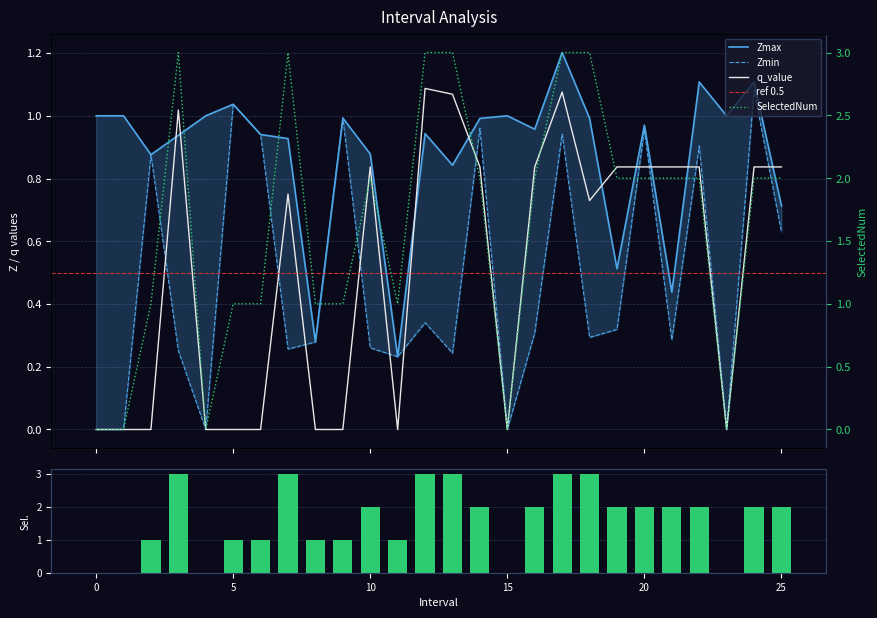

Which has a higher value, 24 or 14?

24